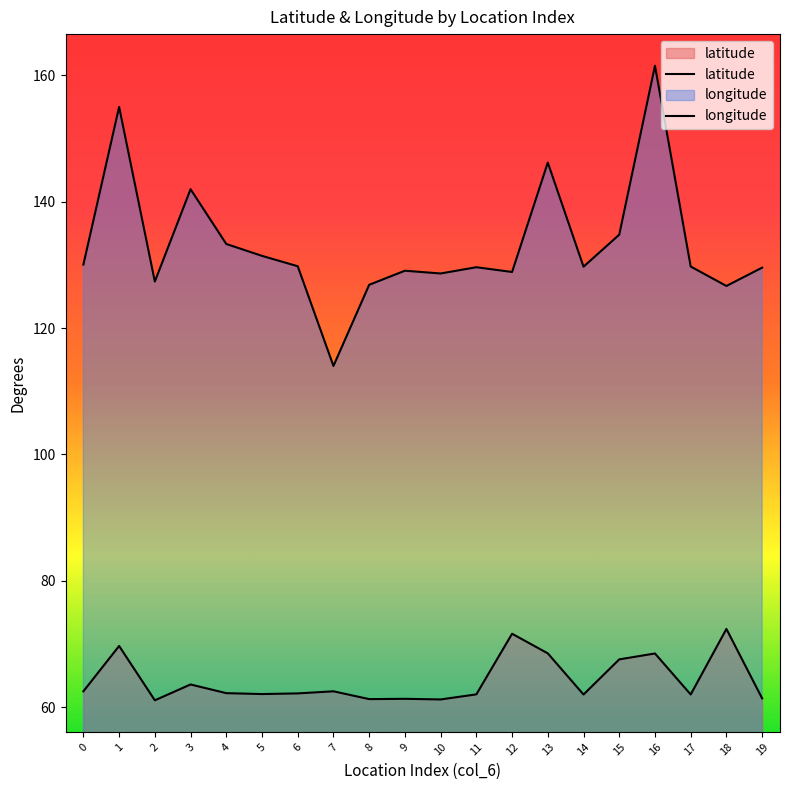

Reading left to right, extract all data points from this chart.

latitude: 0=62.5	1=69.7	2=61.1	3=63.6	4=62.2	5=62.1	6=62.2	7=62.5	8=61.3	9=61.3	10=61.2	11=62.0	12=71.6	13=68.5	14=62.0	15=67.6	16=68.5	17=62.0	18=72.4	19=61.4
longitude: 0=130.0	1=155.0	2=127.4	3=142.0	4=133.3	5=131.4	6=129.8	7=114.0	8=126.8	9=129.1	10=128.6	11=129.6	12=128.9	13=146.2	14=129.7	15=134.8	16=161.5	17=129.7	18=126.7	19=129.6